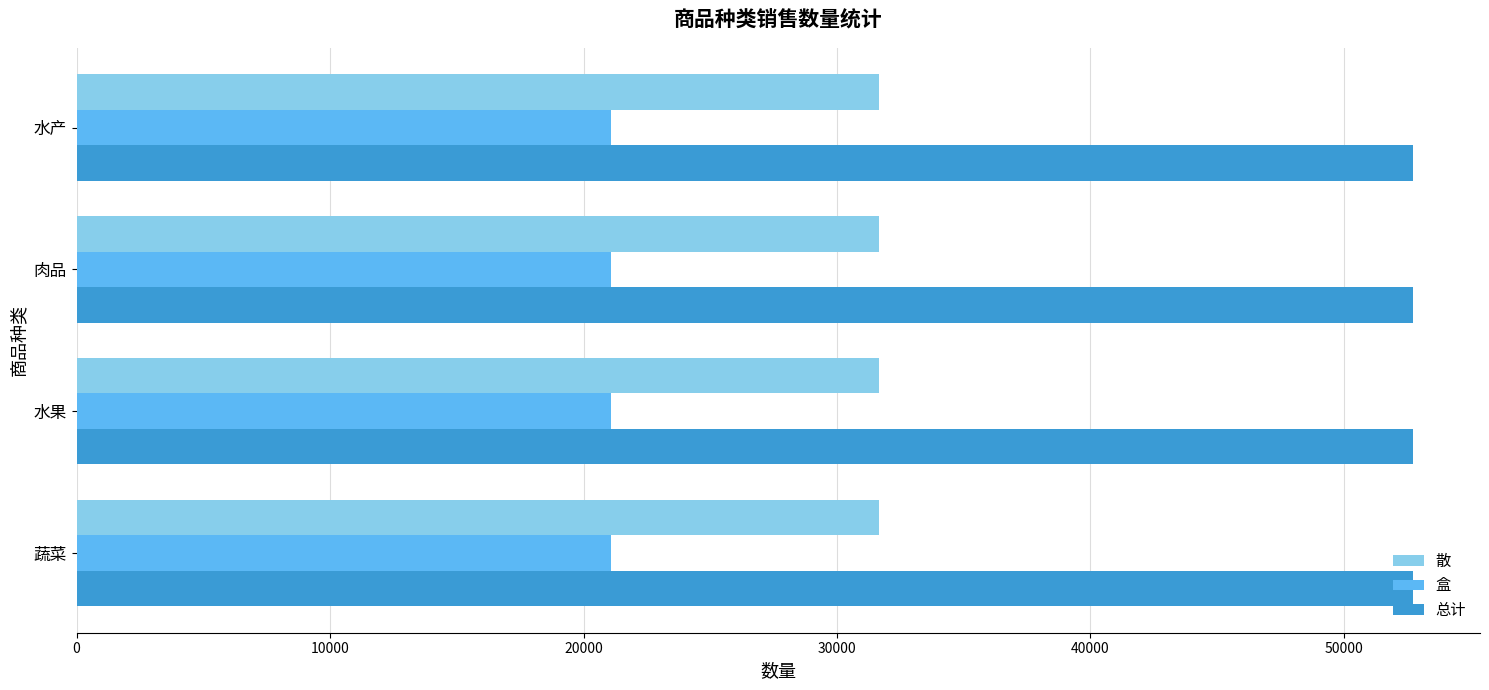

What is the total value across all series at 水果?

105460